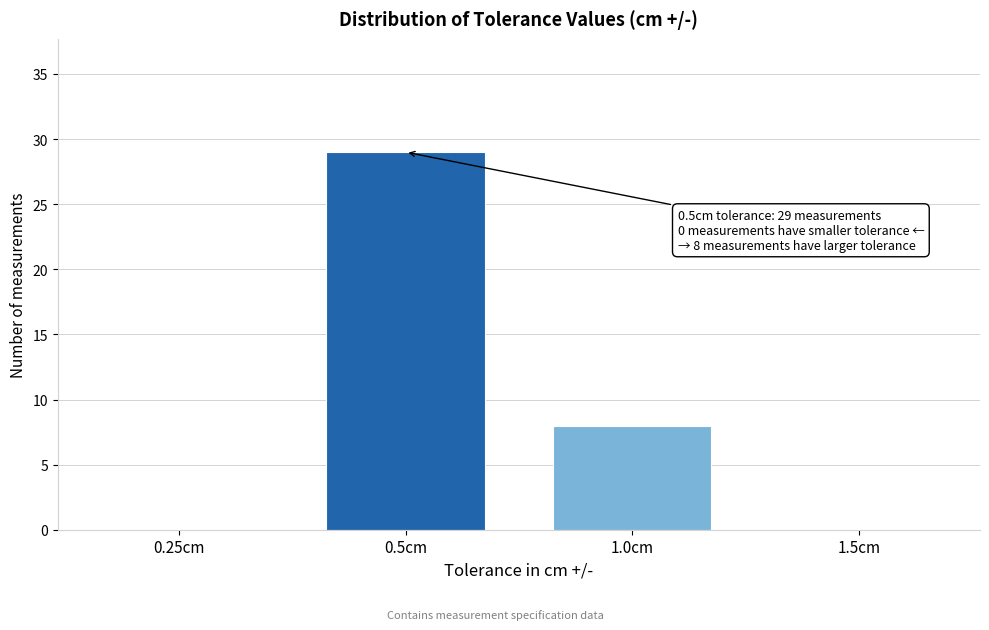

Reading right to left, list all the values displayed in this chart.

1.5cm=0	1.0cm=8	0.5cm=29	0.25cm=0